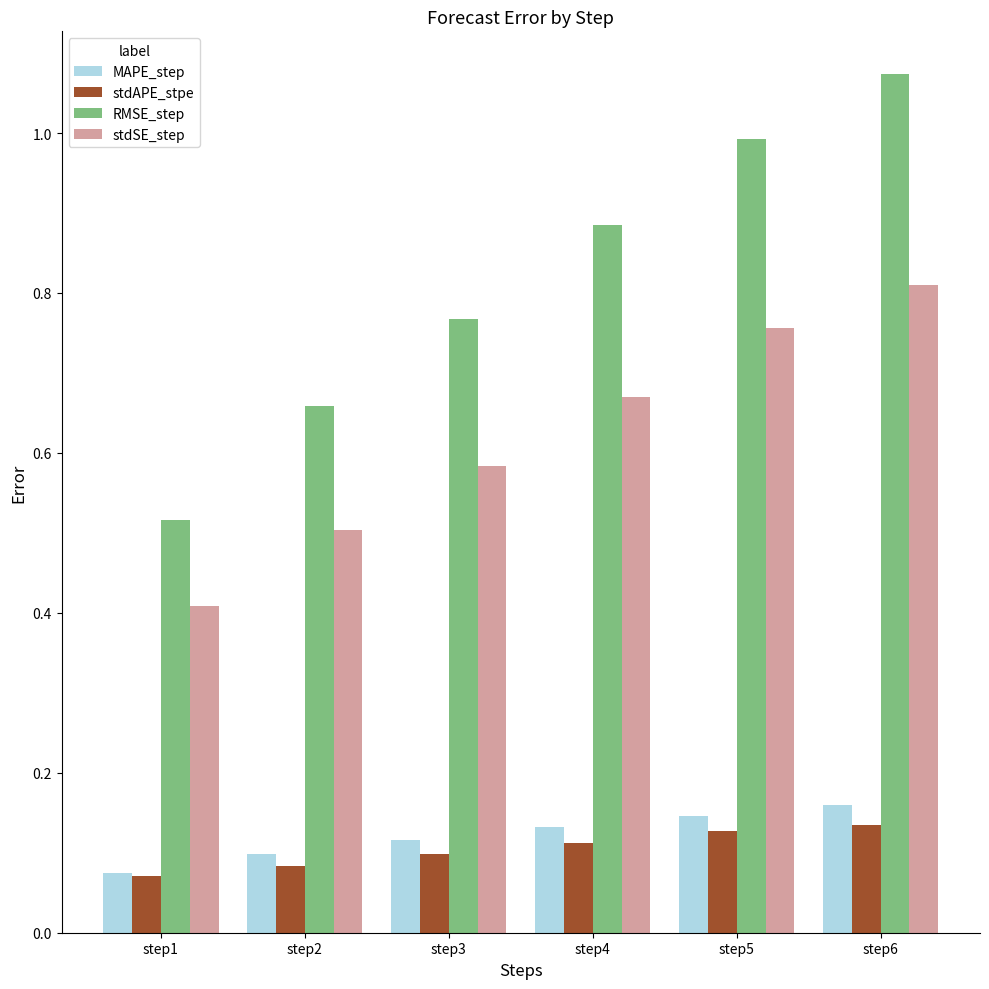

True or false: RMSE_step has a value of 1.2 at step3.

False